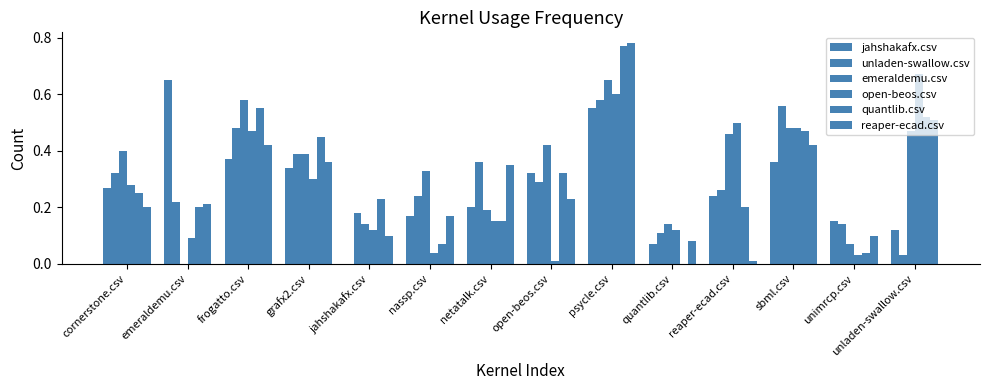

What is the label of the 6th bar from the left?

nassp.csv